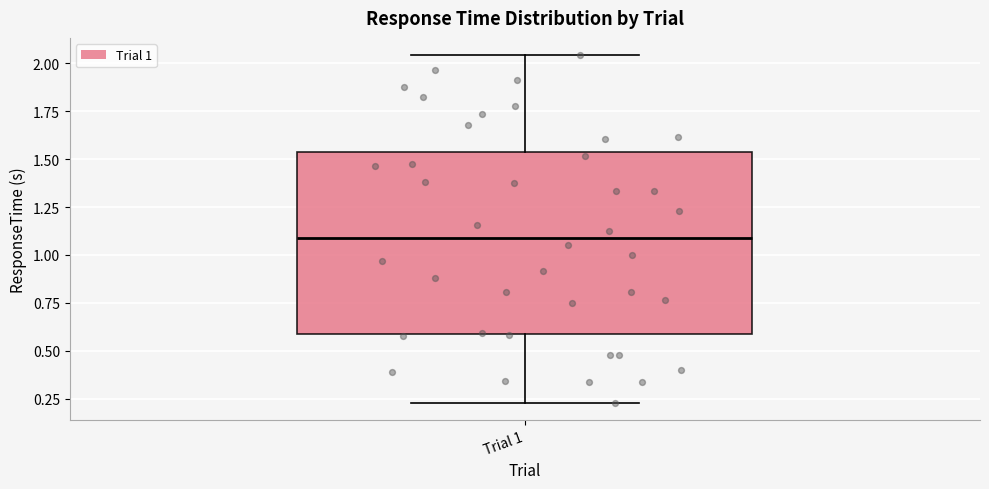

Transcribe this box plot: give where the median line is, the range the box spans, and where the two whiskers end, as read against the y-axis. The values are not printed on the chart, so give them approximately, as read against the axis.

median 1.10, box 0.60 to 1.55, whiskers 0.25 to 2.05